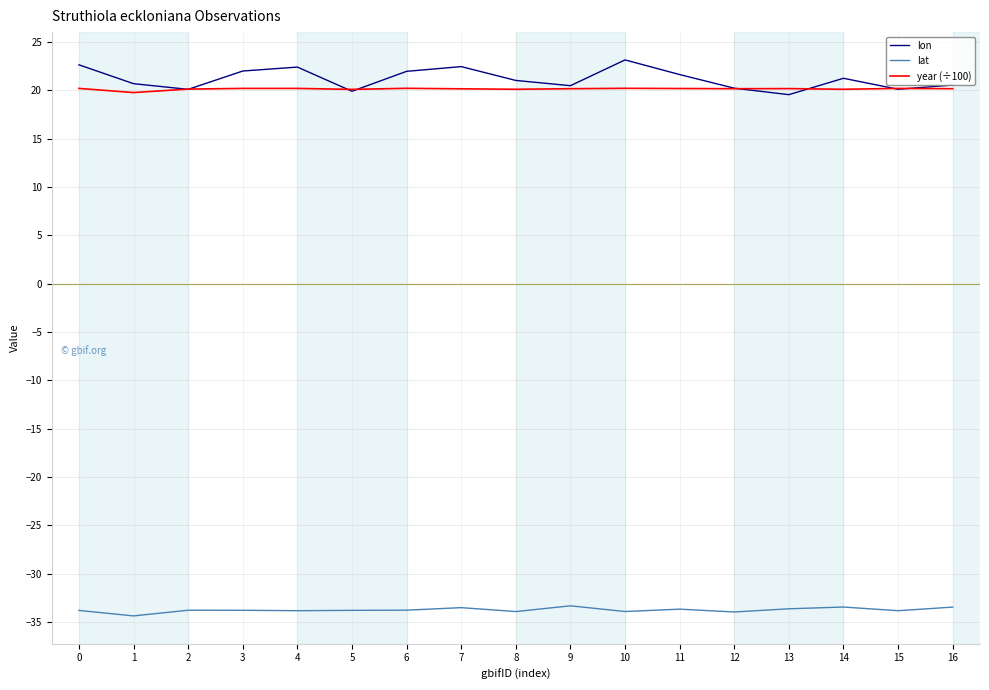

At 13, list the series in order from smallest to largest.

lat, lon, year (÷100)